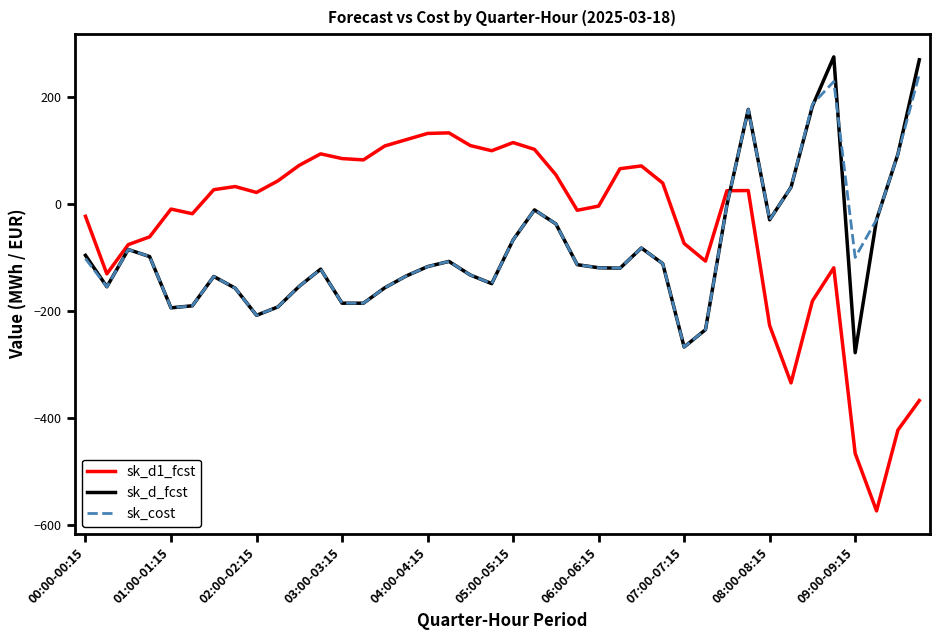

Which series has the largest total across all categories?

sk_d1_fcst